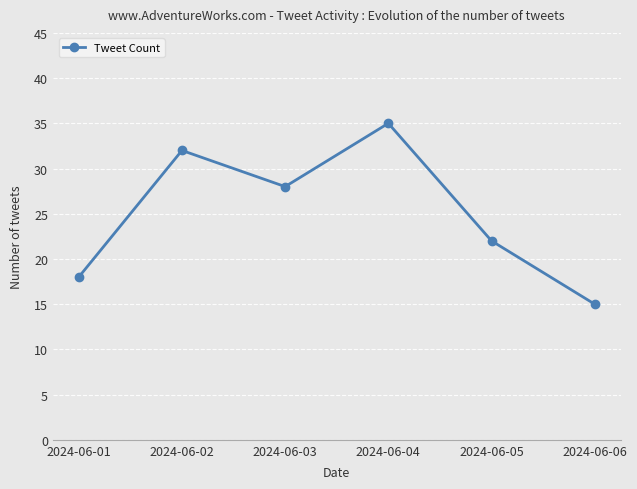

Reading left to right, extract all data points from this chart.

2024-06-01=18	2024-06-02=32	2024-06-03=28	2024-06-04=35	2024-06-05=22	2024-06-06=15